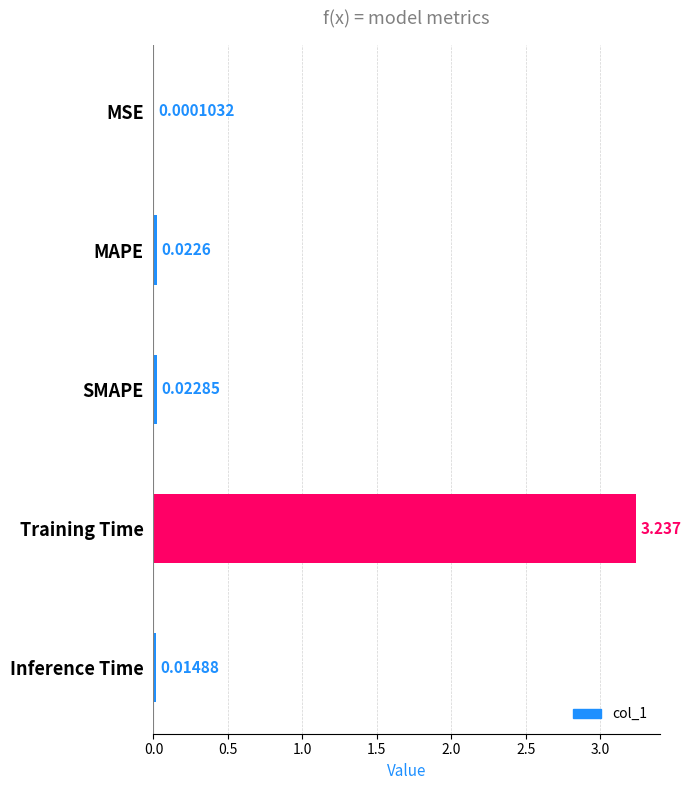

At which label is the value closest to 1?

SMAPE